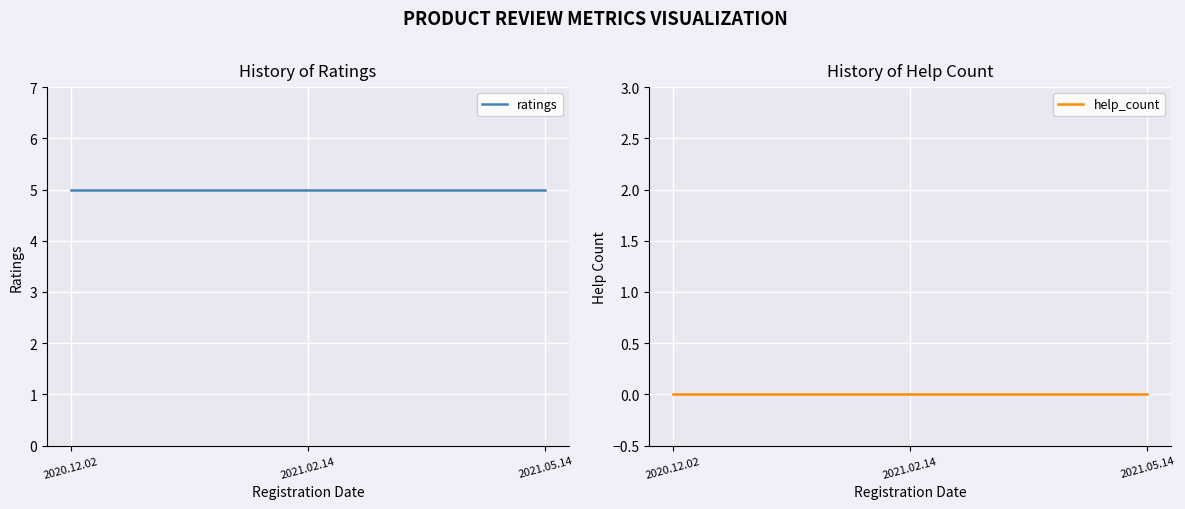

Which has a higher value, 2021.05.14 or 2020.12.02?

2021.05.14